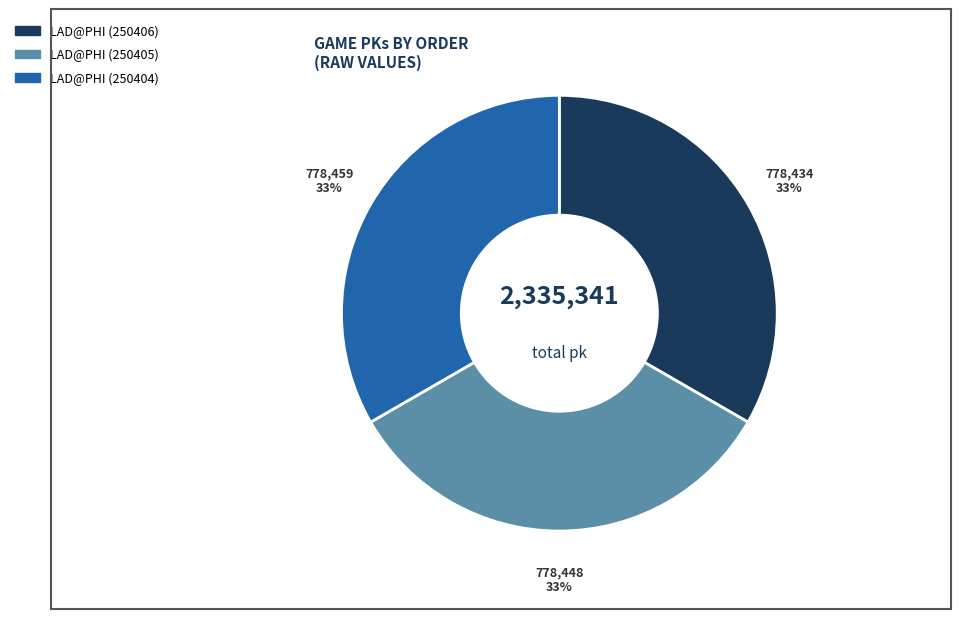

Does any single category account for the majority?

No